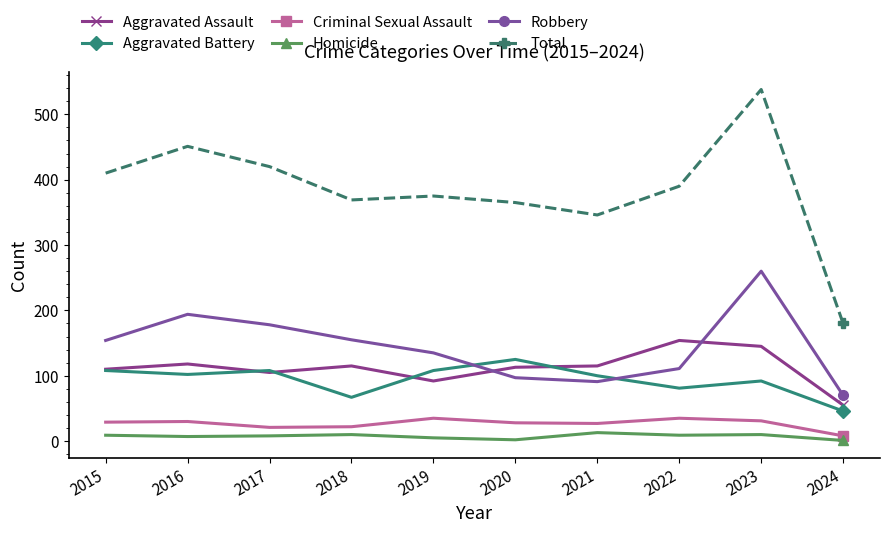

How many values in the Aggravated Battery series are below 102?

5